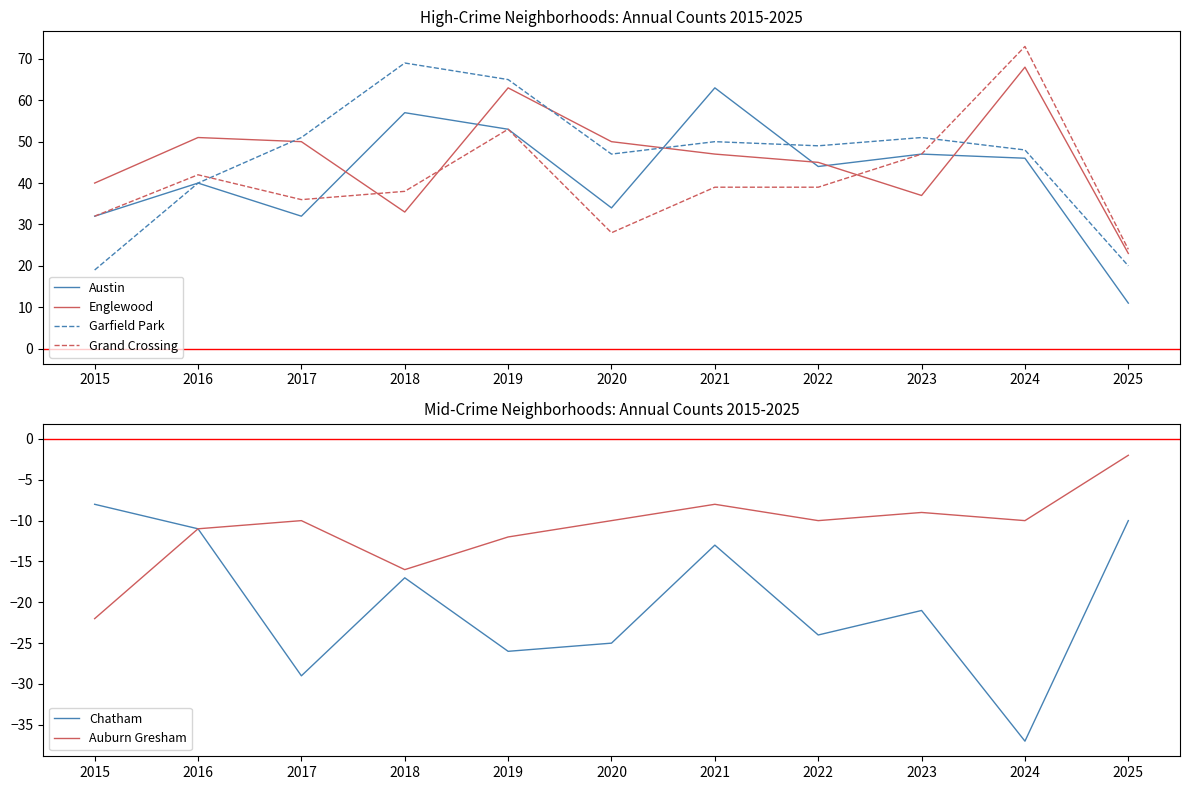

Is this an area chart (filled region under the line)?

No